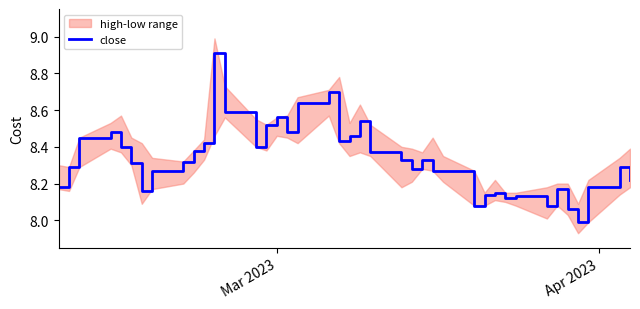

What is the minimum value shown in the chart?

8.0